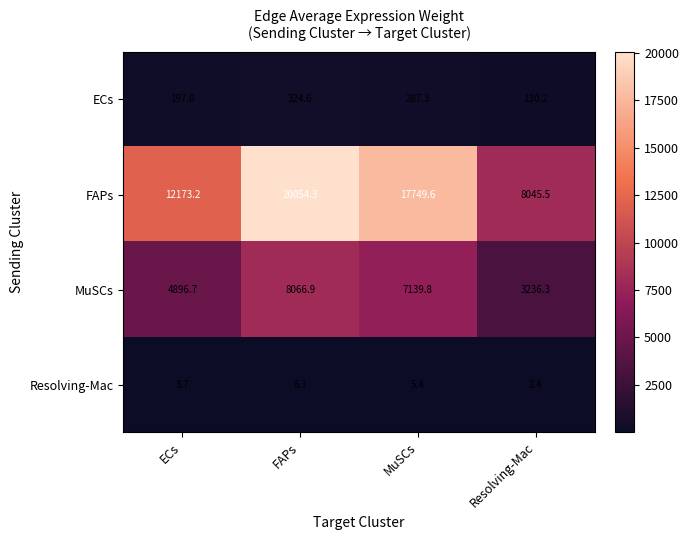

Which category has the highest value across all series?

FAPs